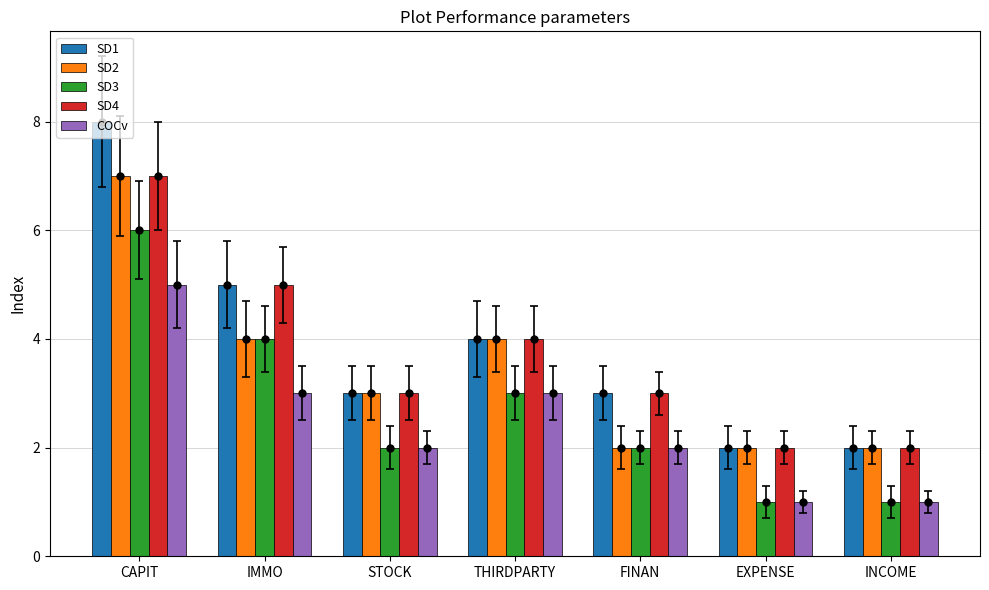

At which category is the sum across all series the highest?

CAPIT